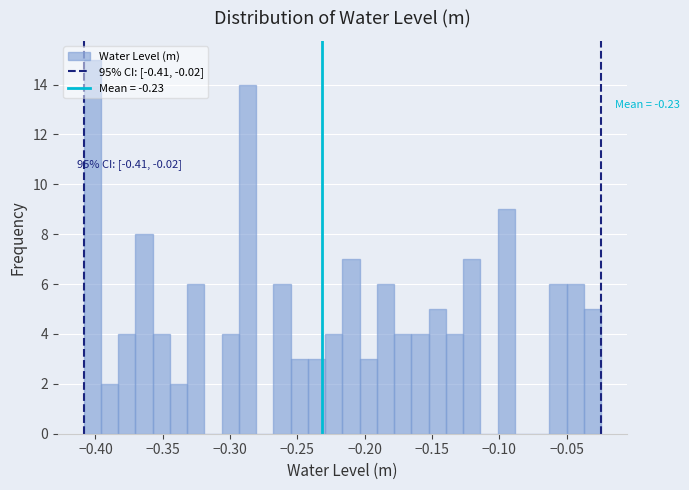

Around what value on the x-axis is the tallest bar? Give the approximate position of its centre, as read against the axis.

-0.400